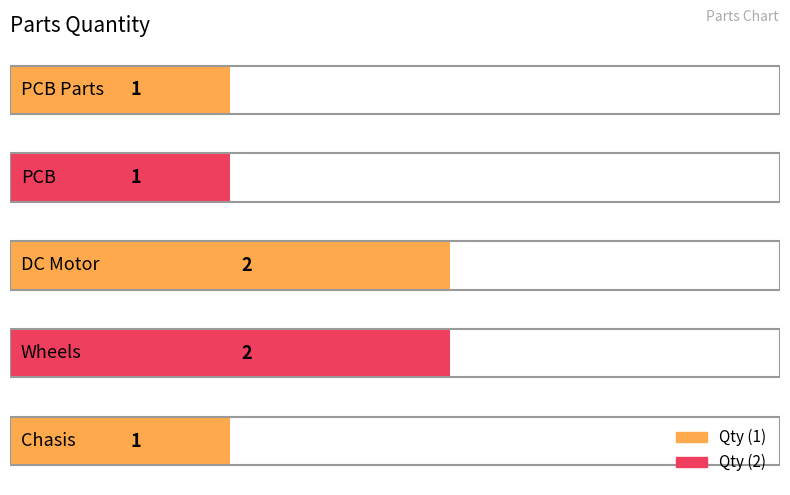

Are the bars horizontal?

Yes